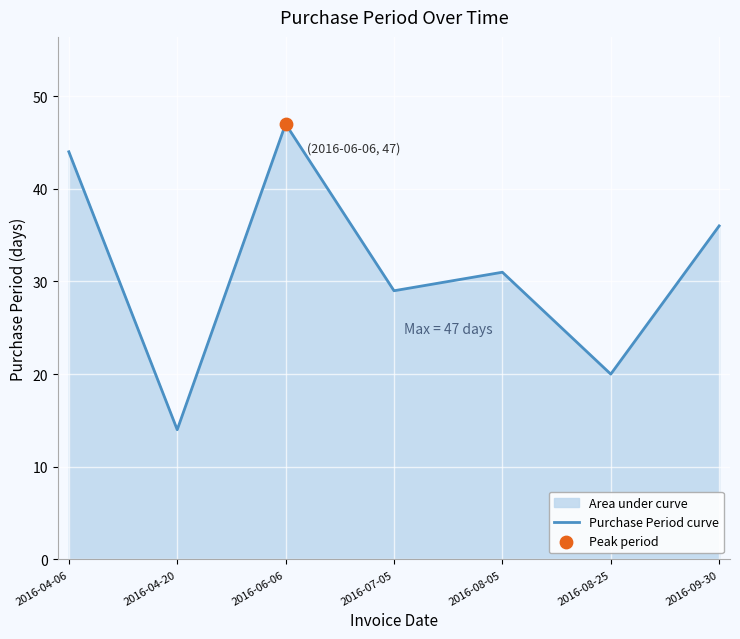

What is the change in value from 2016-06-06 to 2016-07-05?

-18